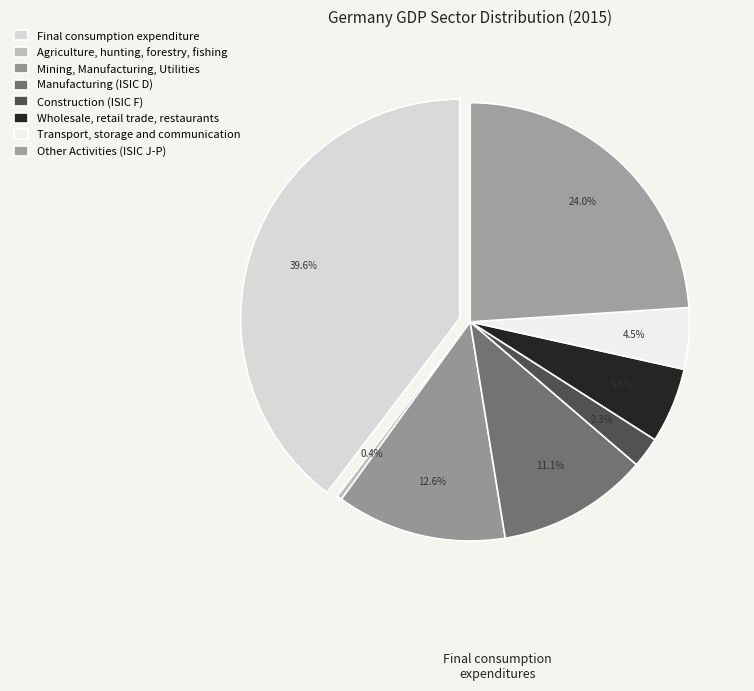

How many segments does this pie chart have?

8